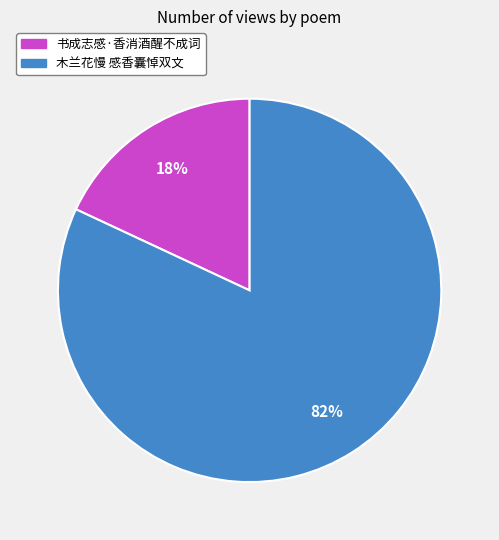

Rank the categories by value from highest to lowest.

木兰花慢 感香囊悼双文, 书成志感·香消酒醒不成词